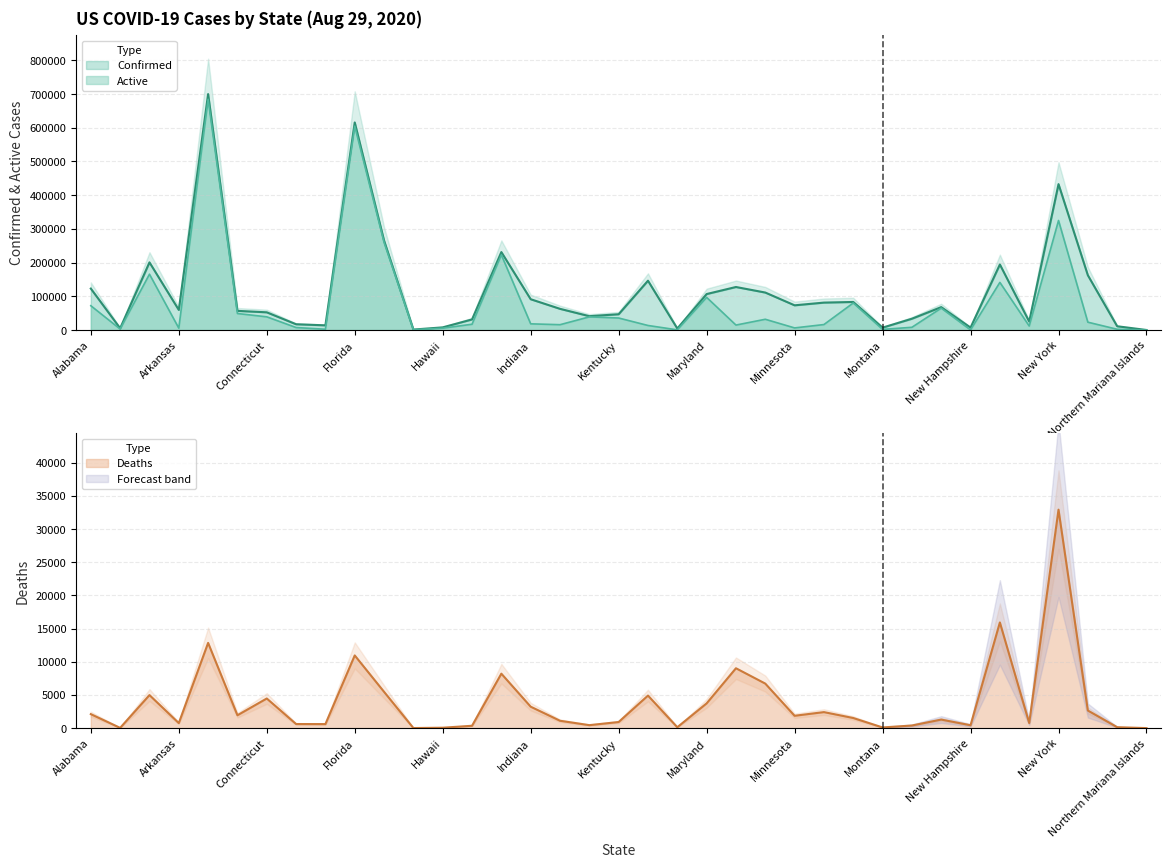

Is the value of Active at New Hampshire greater than the value of Confirmed at Minnesota?

No